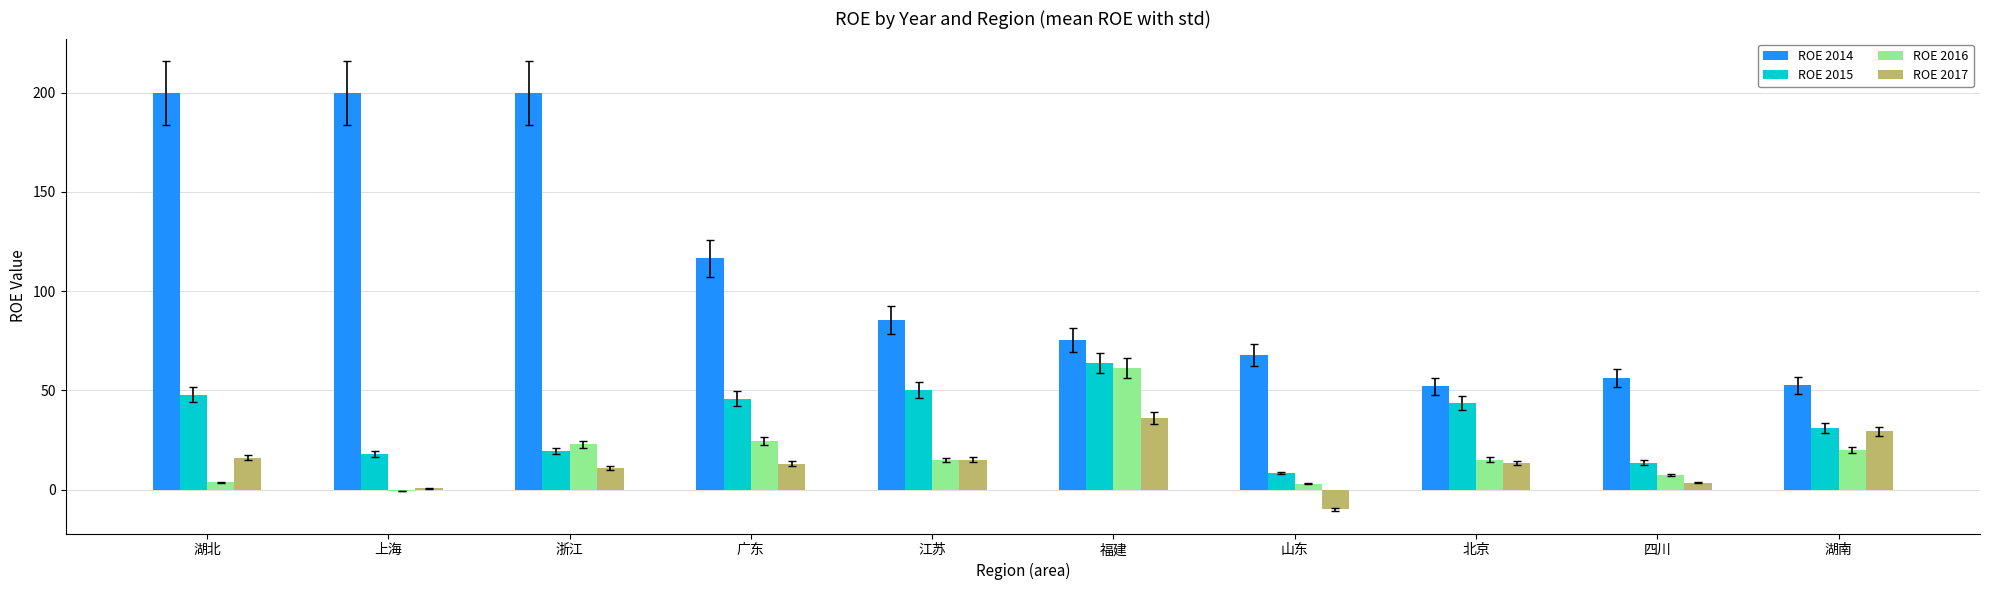

Count the number of data series in this chart.

4